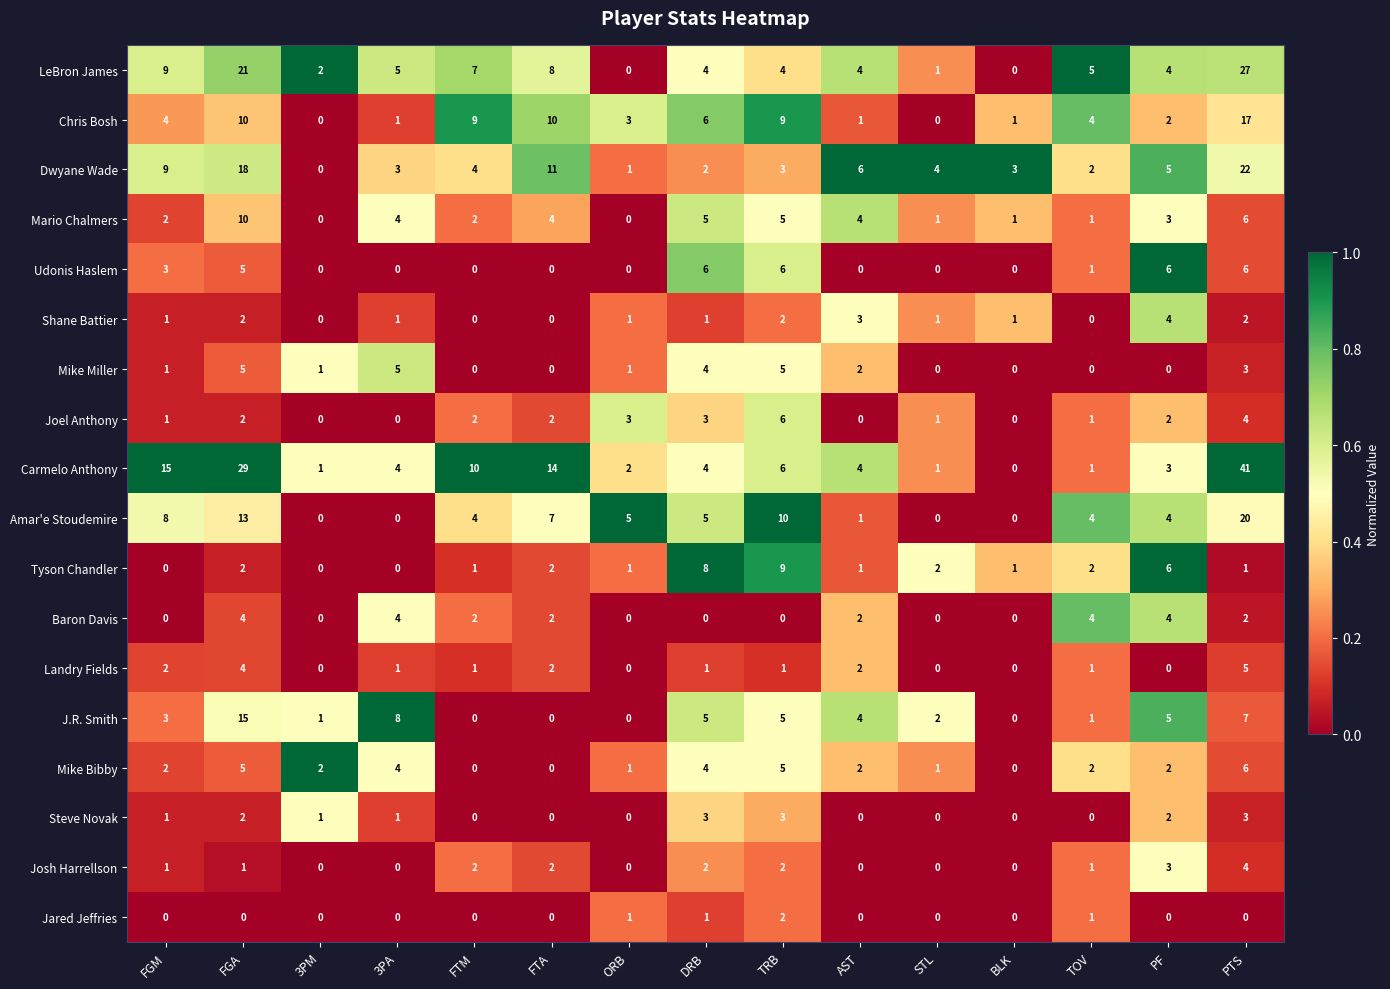

What is the total value across all series at TRB?

83